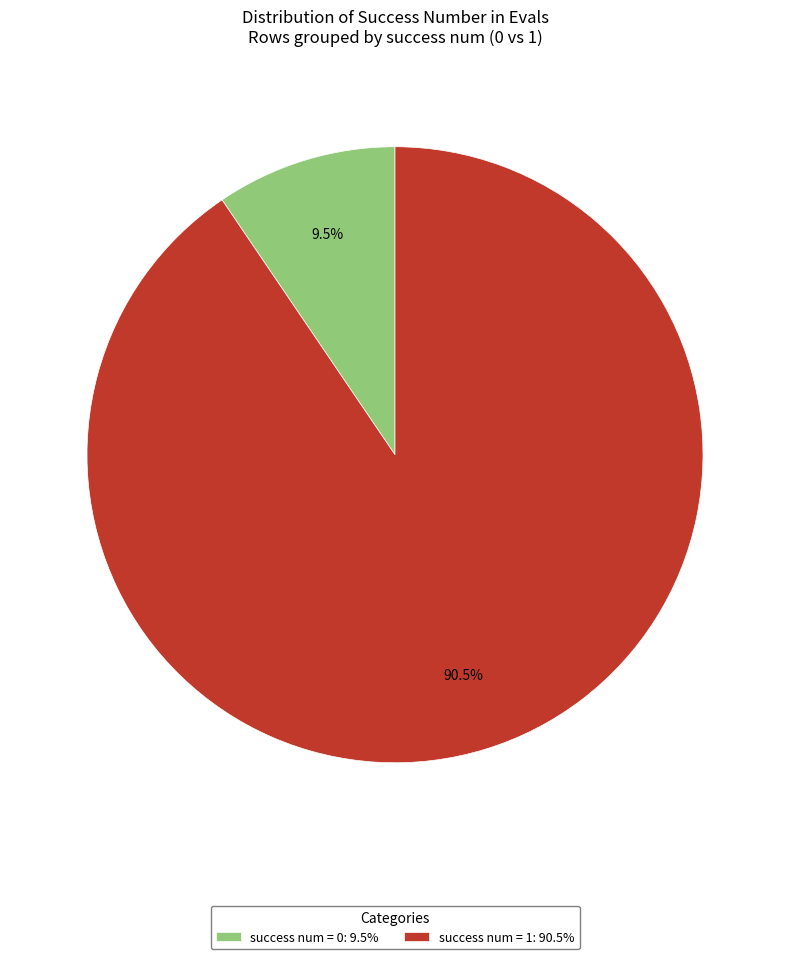

Between success num = 1: 90.5% and success num = 0: 9.5%, which is larger?

success num = 1: 90.5%